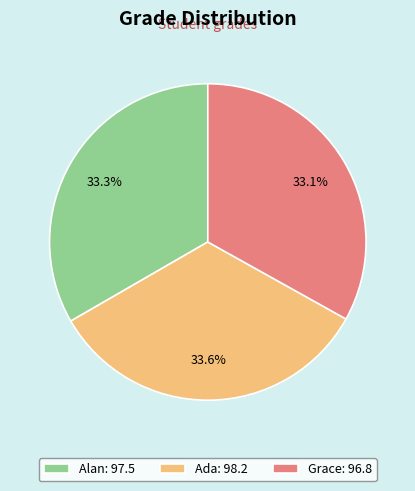

Is there a majority slice in this chart?

No